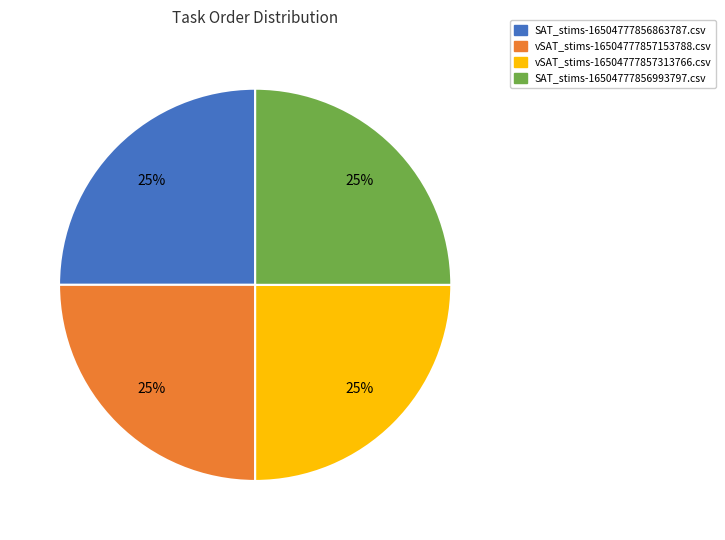

What is the ratio of the value at SAT_stims-16504777856993797.csv to the value at SAT_stims-16504777856863787.csv?

1.0